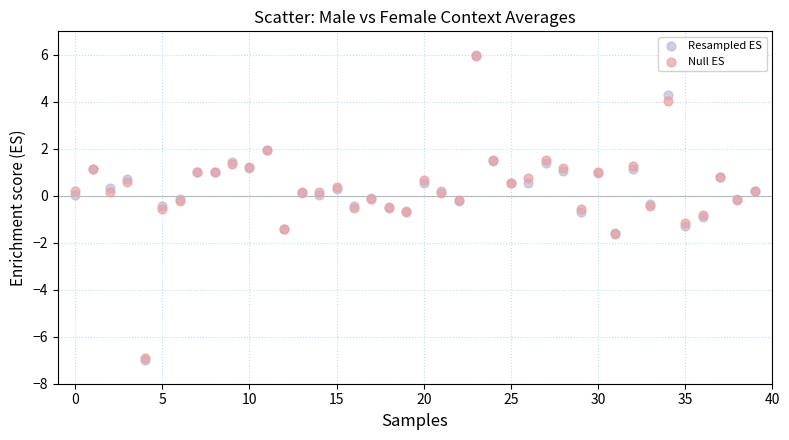

What are all the series names shown in the legend?

Resampled ES, Null ES